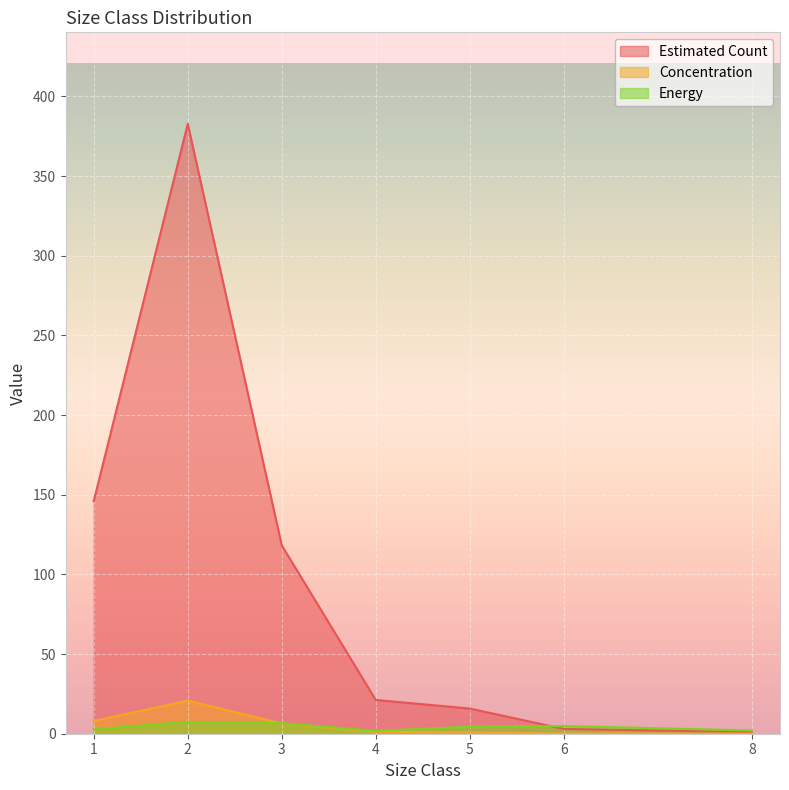

What is the difference between the maximum and minimum values in the Estimated Count series?

381.8